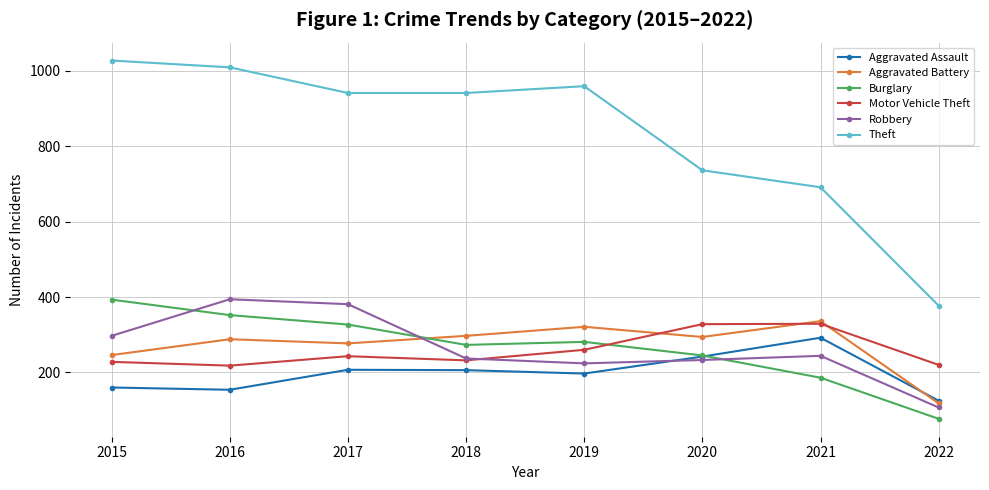

True or false: Theft and Motor Vehicle Theft cross at least once.

False